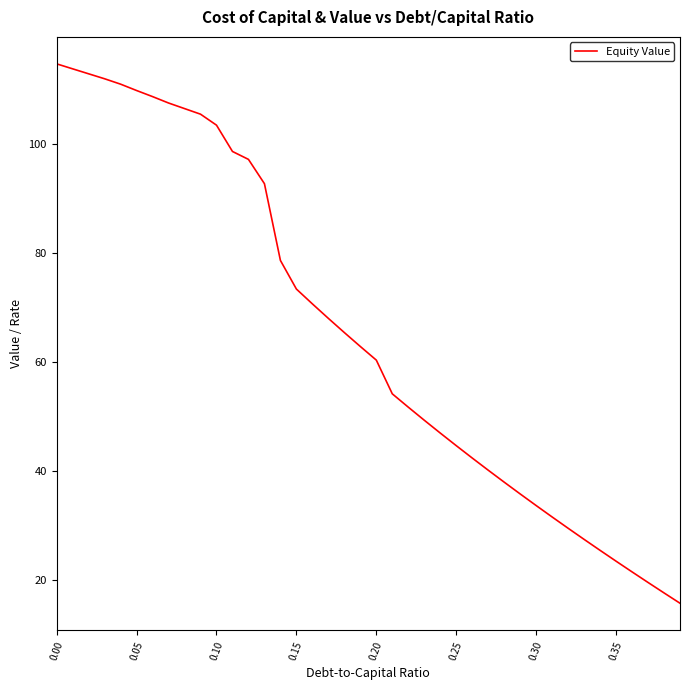

What is the minimum value shown in the chart?

15.8